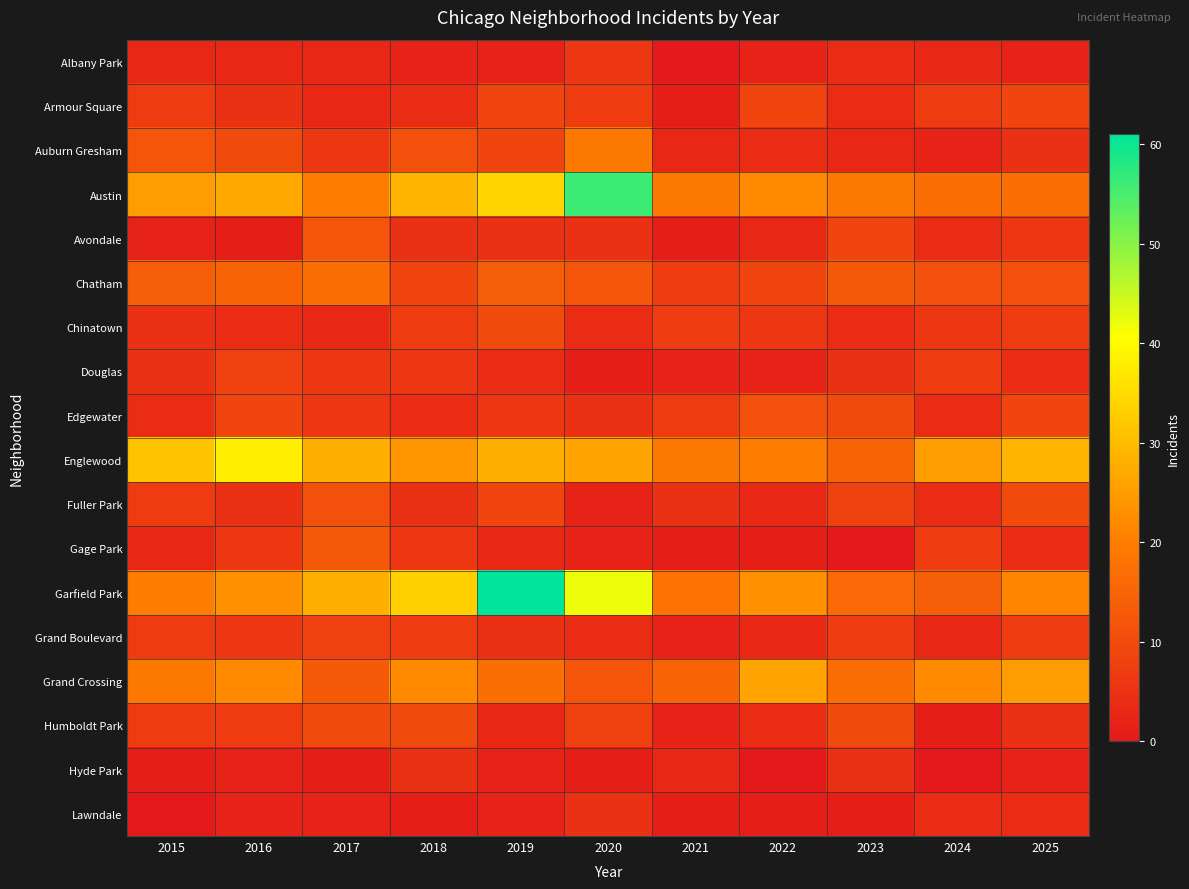

Rank the series at 2015 from highest to lowest value.

Englewood, Austin, Garfield Park, Grand Crossing, Chatham, Auburn Gresham, Armour Square, Fuller Park, Grand Boulevard, Humboldt Park, Chinatown, Douglas, Edgewater, Albany Park, Gage Park, Avondale, Hyde Park, Lawndale